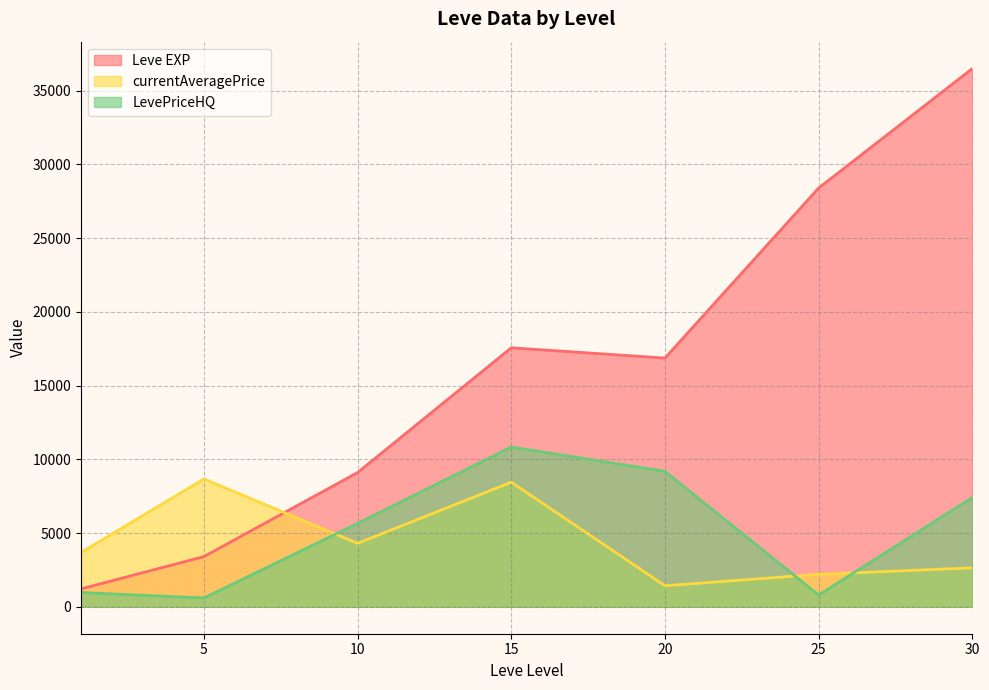

How many lines are shown in the chart?

3